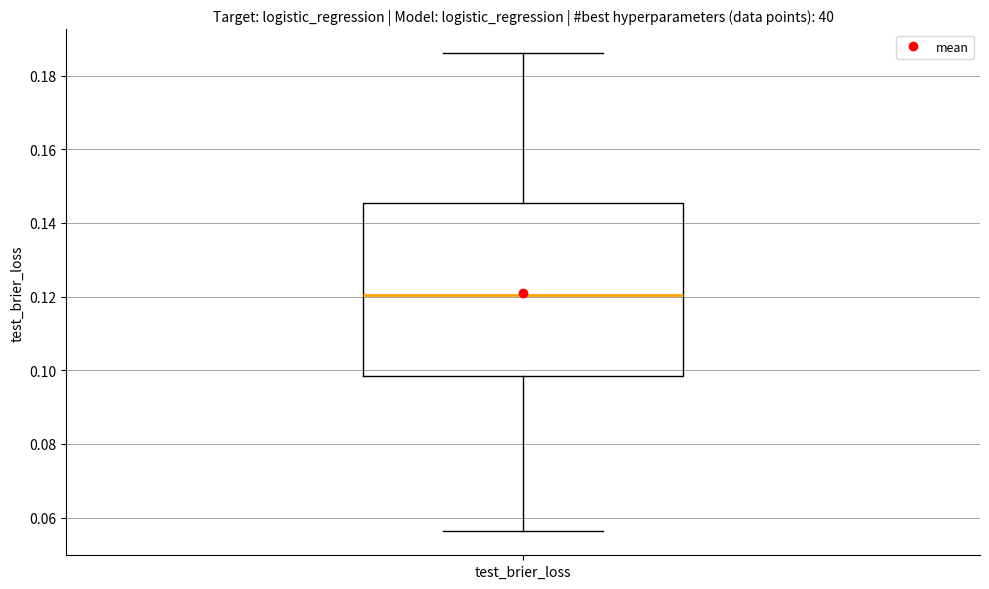

Transcribe this box plot: give where the median line is, the range the box spans, and where the two whiskers end, as read against the y-axis. The values are not printed on the chart, so give them approximately, as read against the axis.

median 0.120, box 0.098 to 0.146, whiskers 0.056 to 0.186